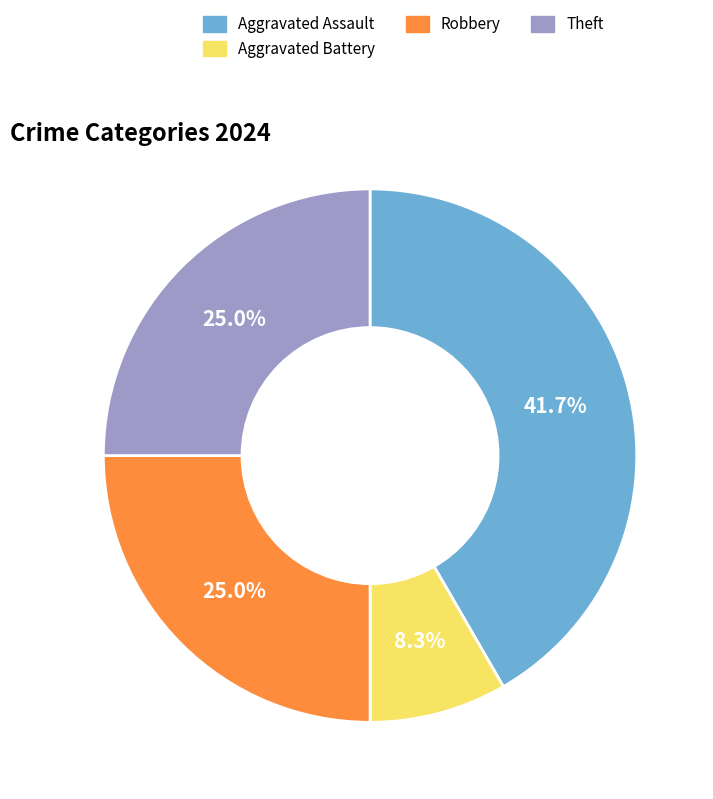

Which category has the smallest portion of the pie?

Aggravated Battery